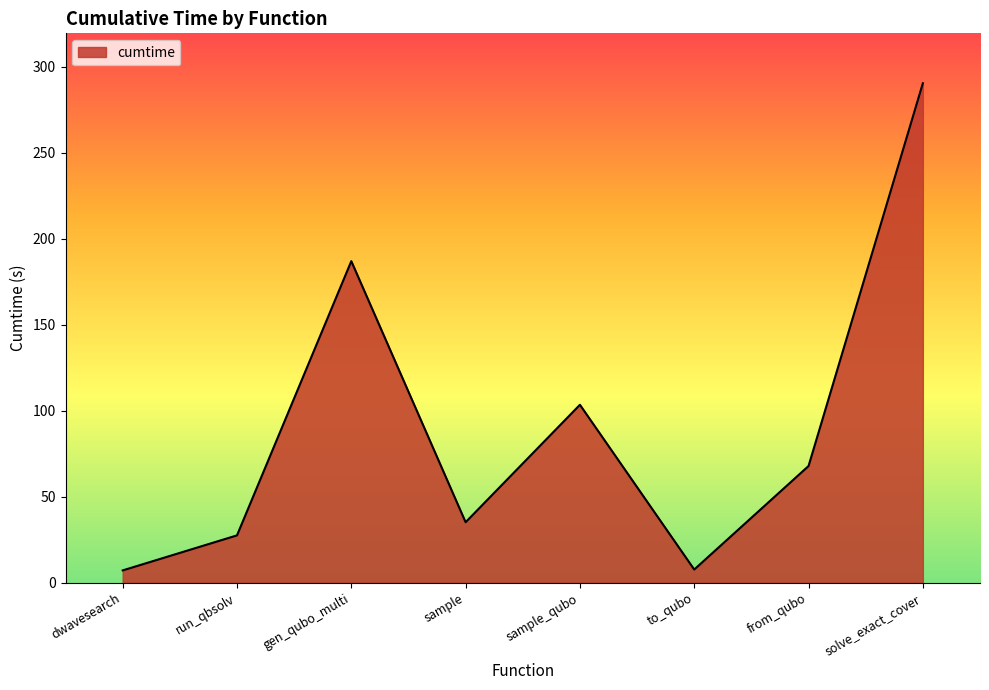

Count the number of values greater than 67.

4